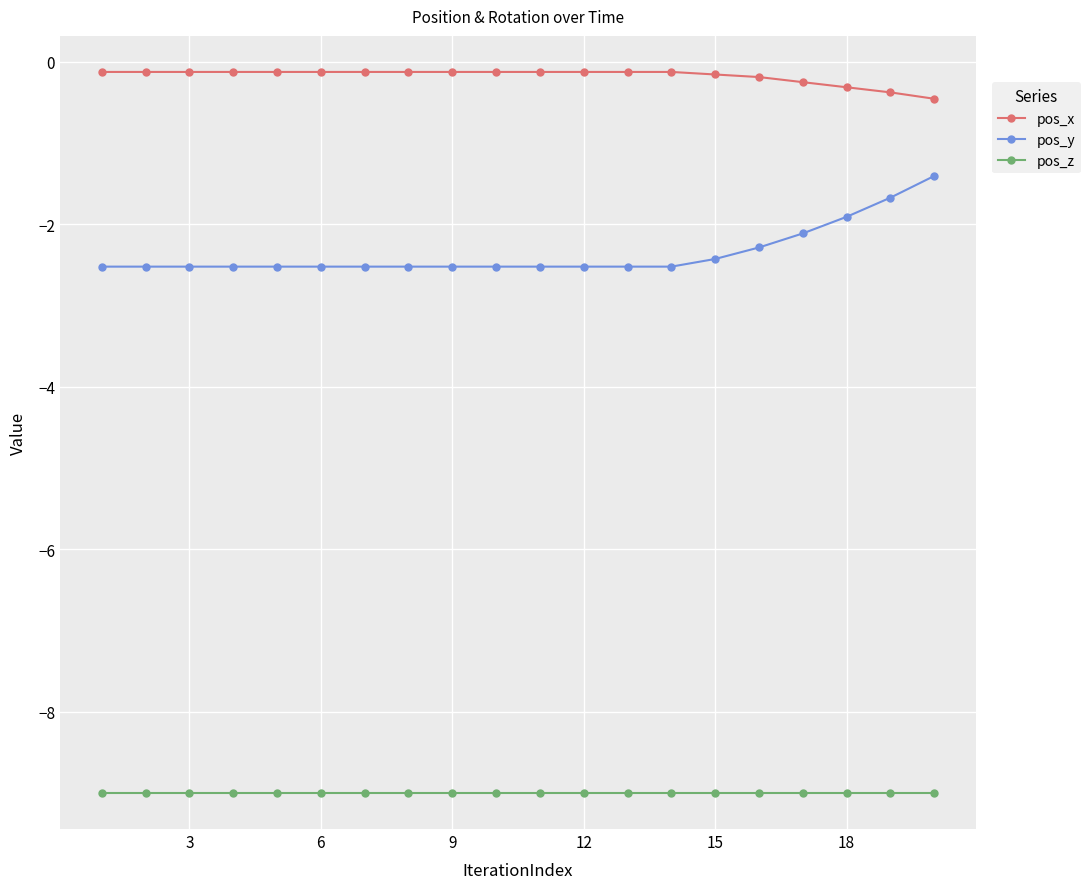

True or false: pos_y and pos_z intersect in this chart.

False